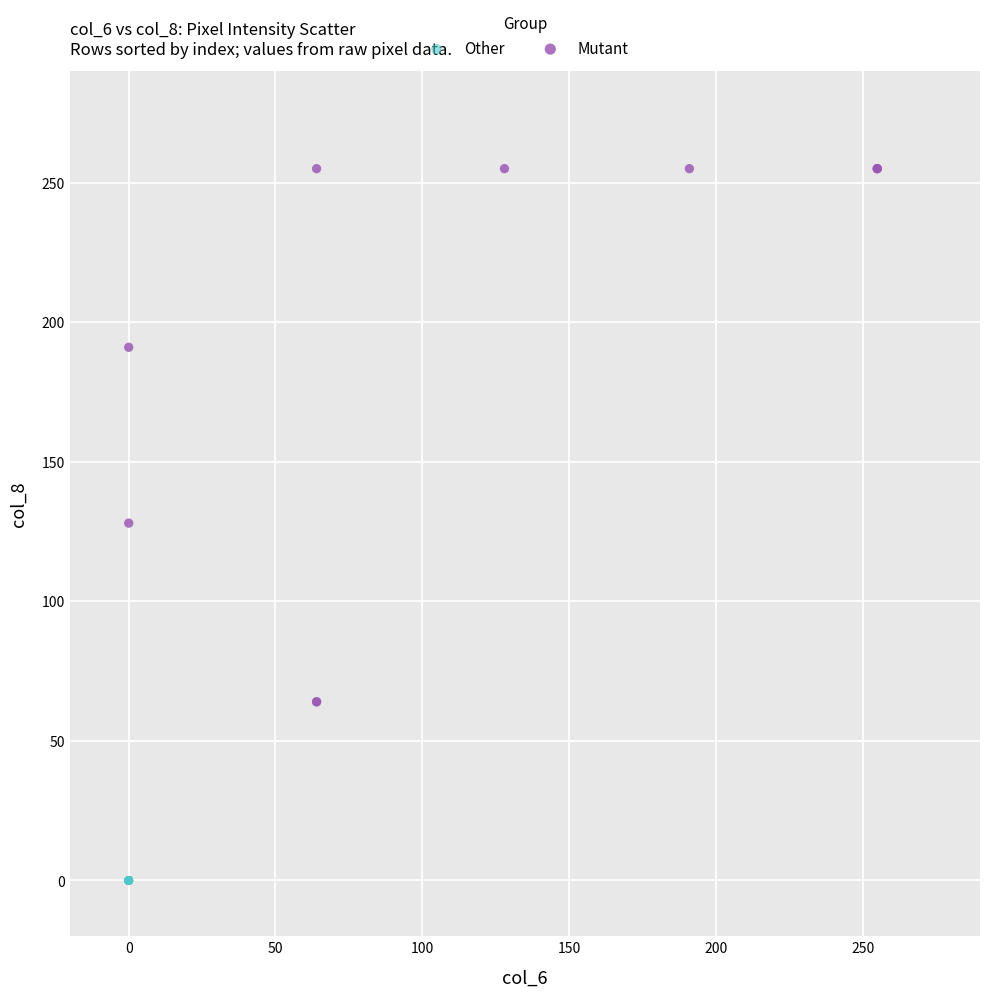

What are all the series names shown in the legend?

Other, Mutant